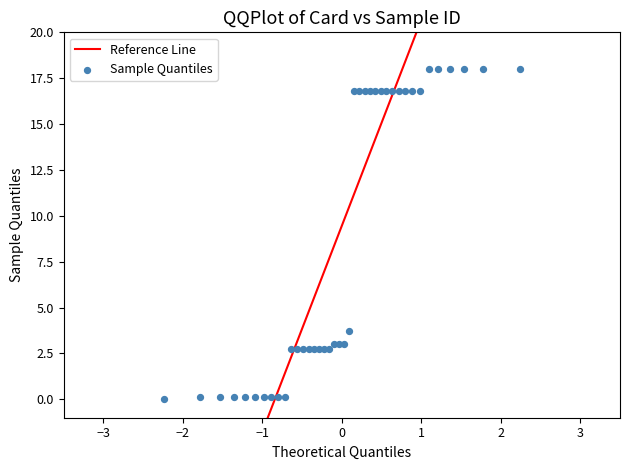

What Y value in the scatter plot is closest to 9?

3.7